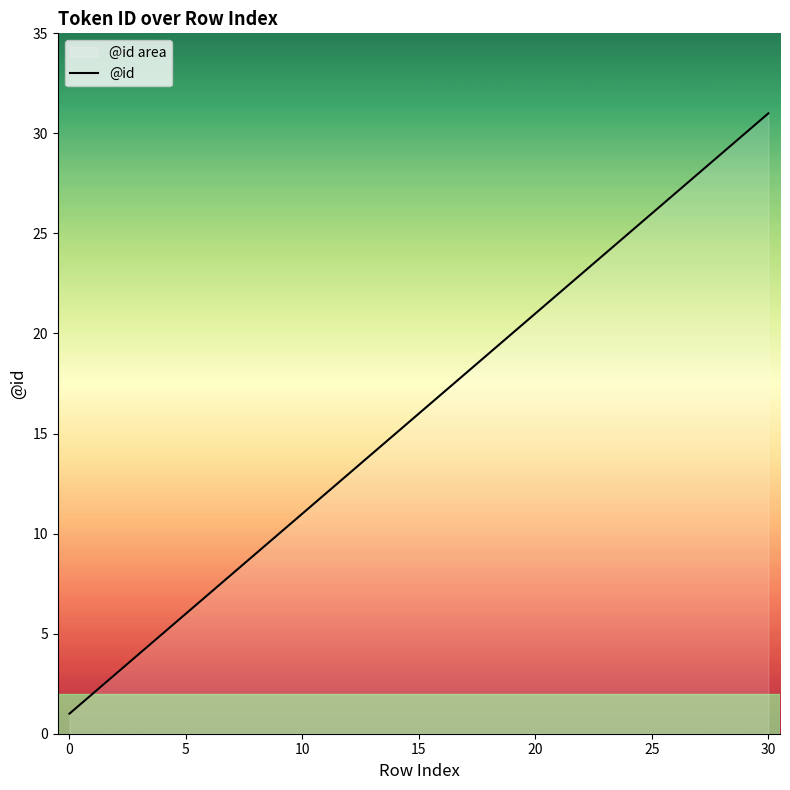

What is the minimum value shown in the chart?

1